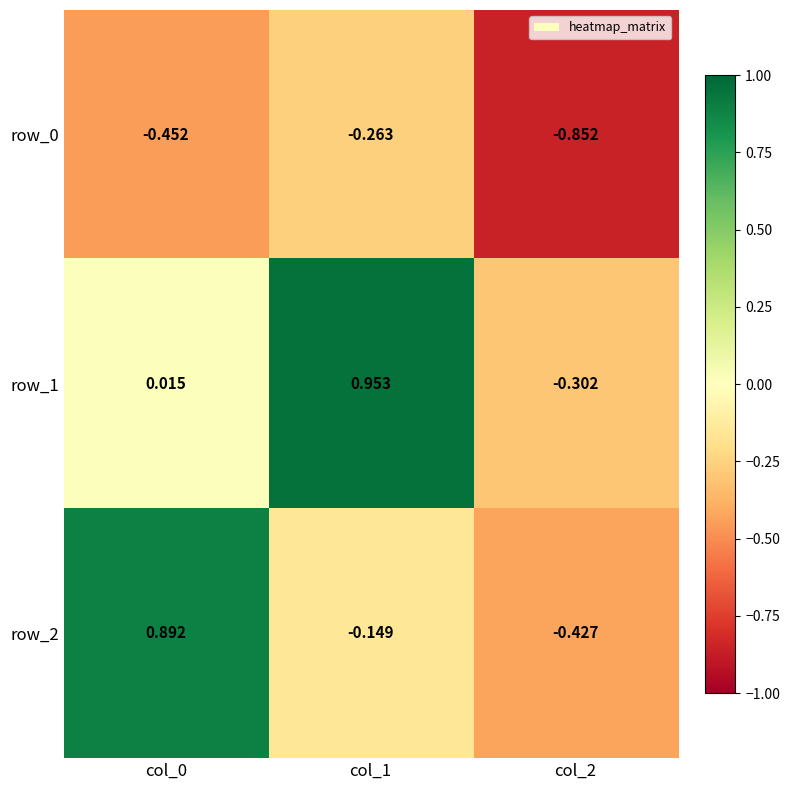

How many series are shown in this chart?

3